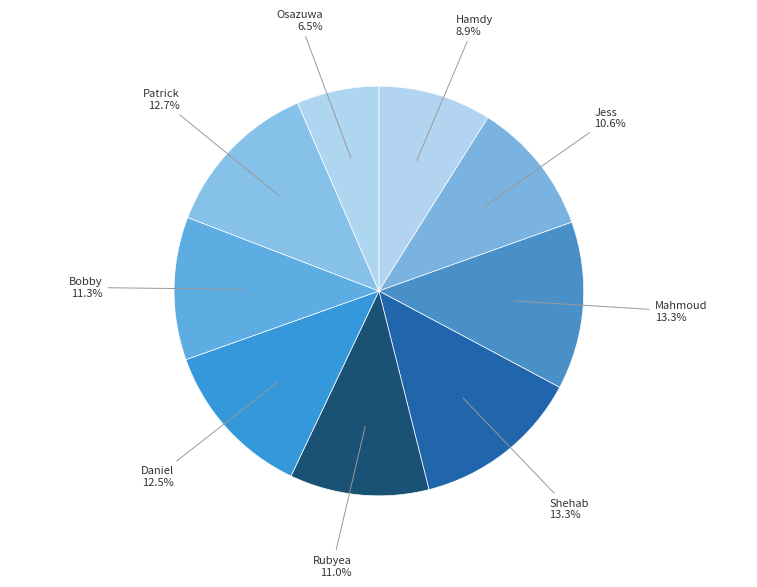

Which has a higher value, Mahmoud or Bobby?

Mahmoud